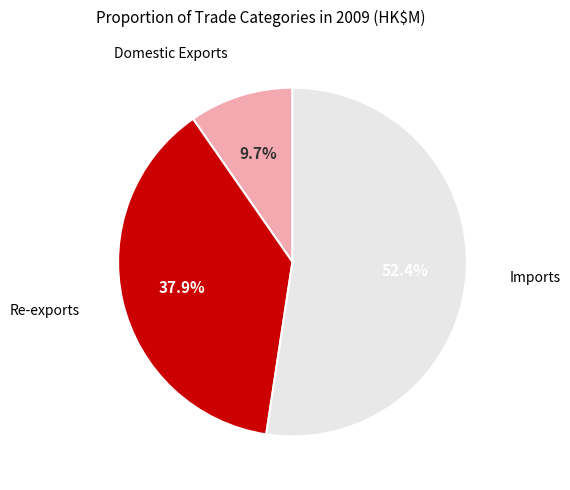

The Re-exports slice represents 38% of the pie. True or false?

True